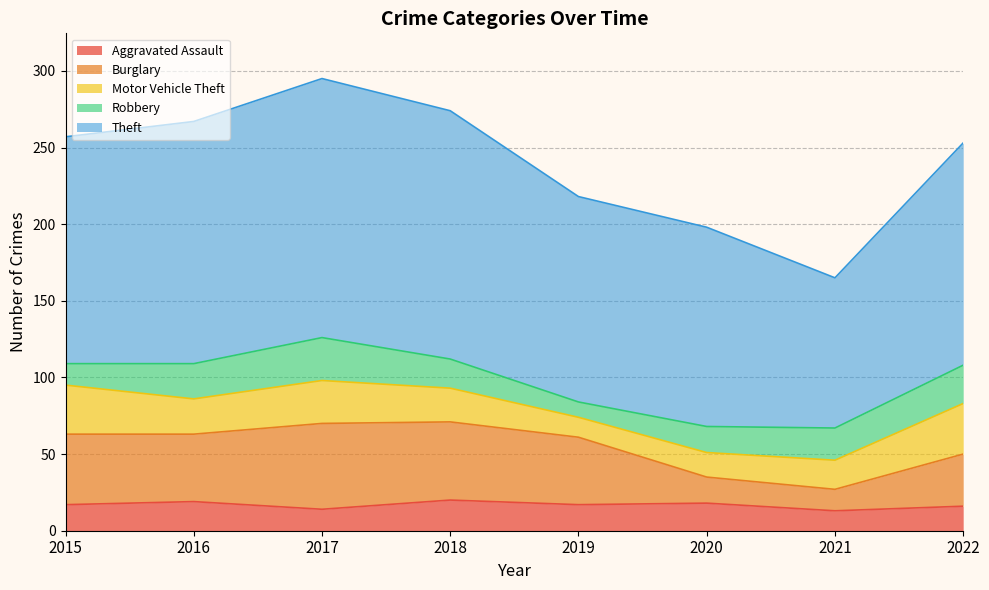

Where is the first local minimum for Burglary?

2016